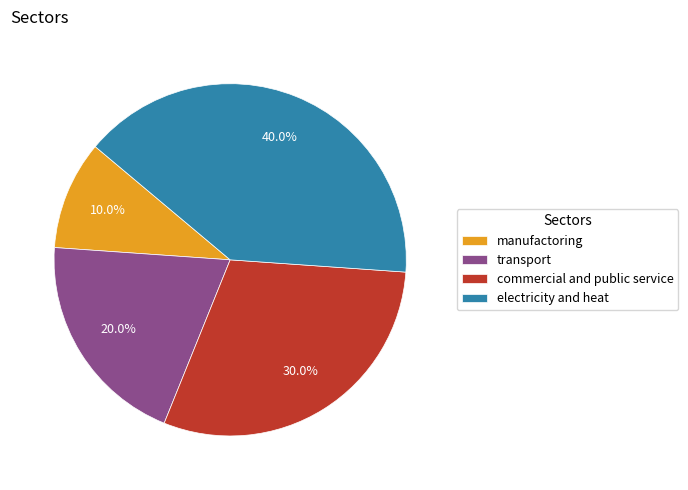

True or false: commercial and public service accounts for 30% of the total.

True